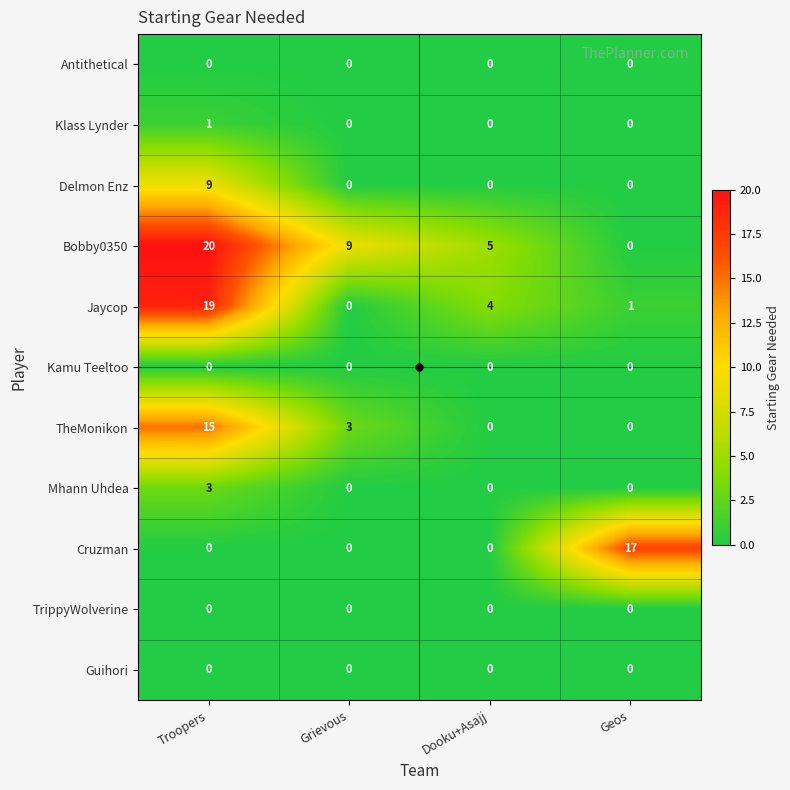

What is the difference between the highest and lowest values at Troopers?

20